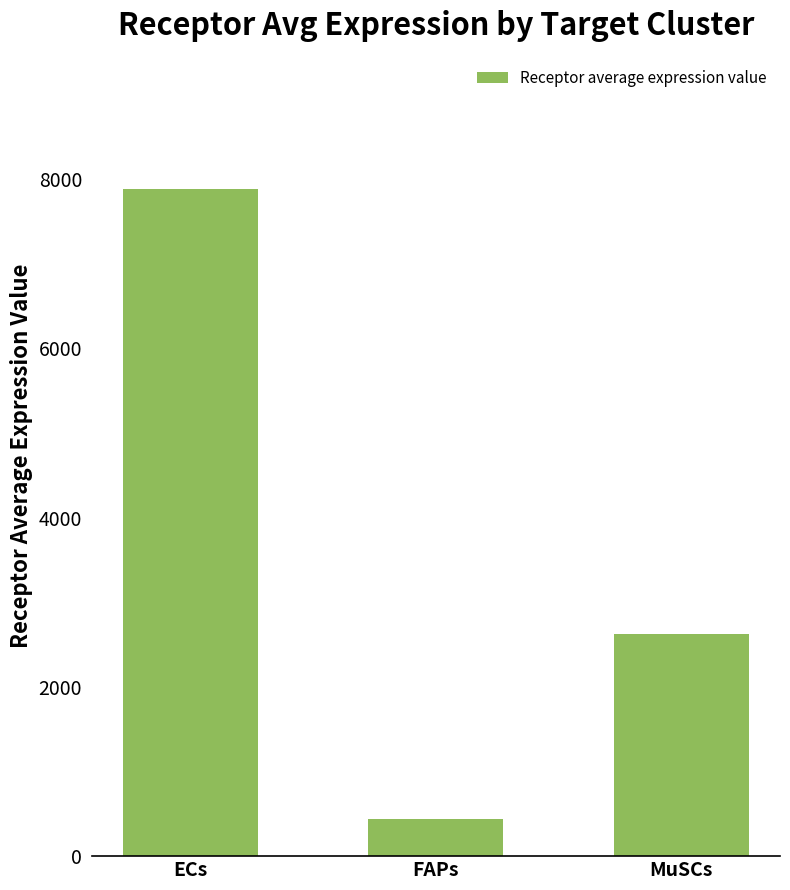

What is the difference between the values at ECs and FAPs?

7447.4